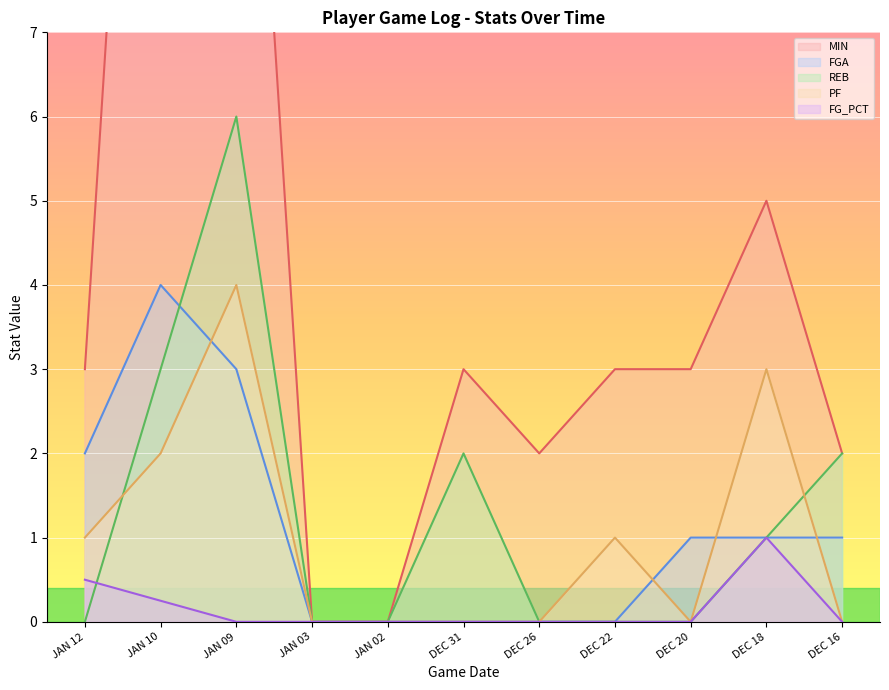

How many lines are shown in the chart?

5